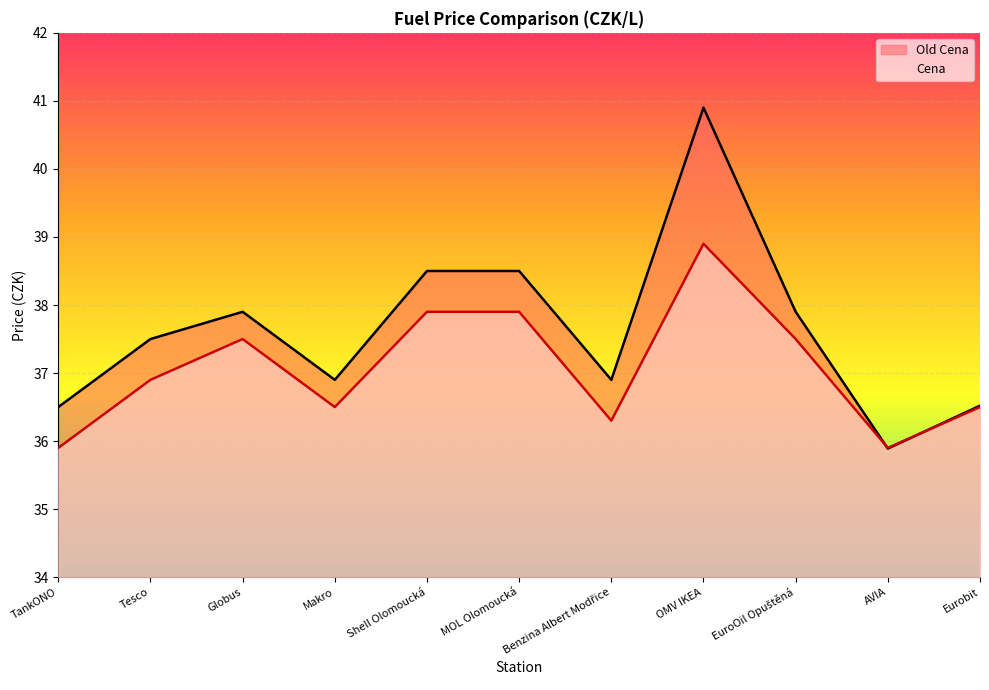

Count the number of categories in the chart.

11